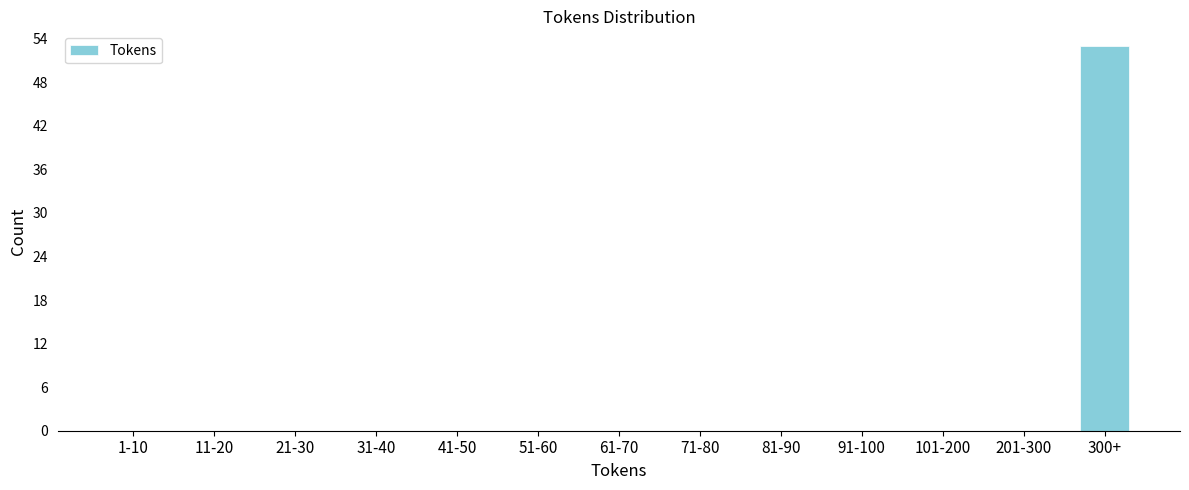

Reading left to right, what are all the values shown in this chart?

1-10=0	11-20=0	21-30=0	31-40=0	41-50=0	51-60=0	61-70=0	71-80=0	81-90=0	91-100=0	101-200=0	201-300=0	300+=53